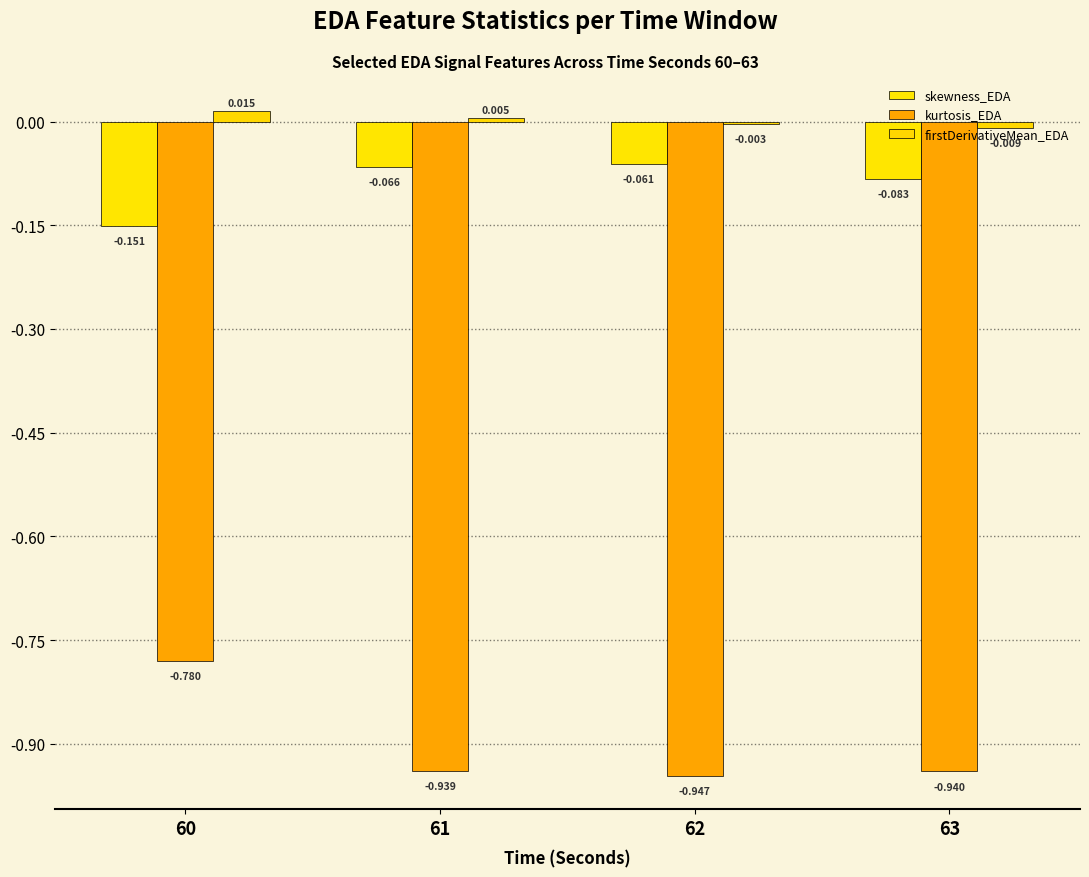

How many series are shown in this chart?

3